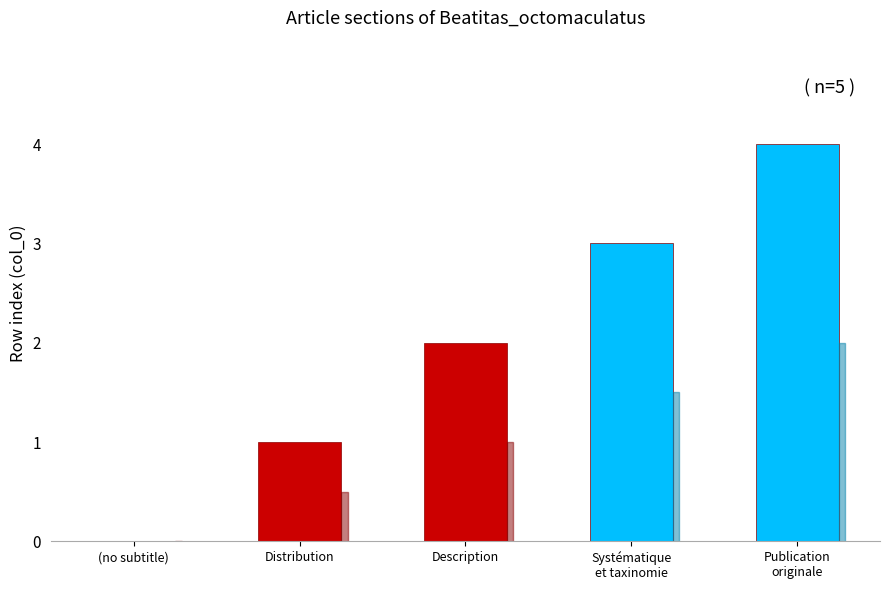

What is the sum of the values at Description and Publication
originale?

6